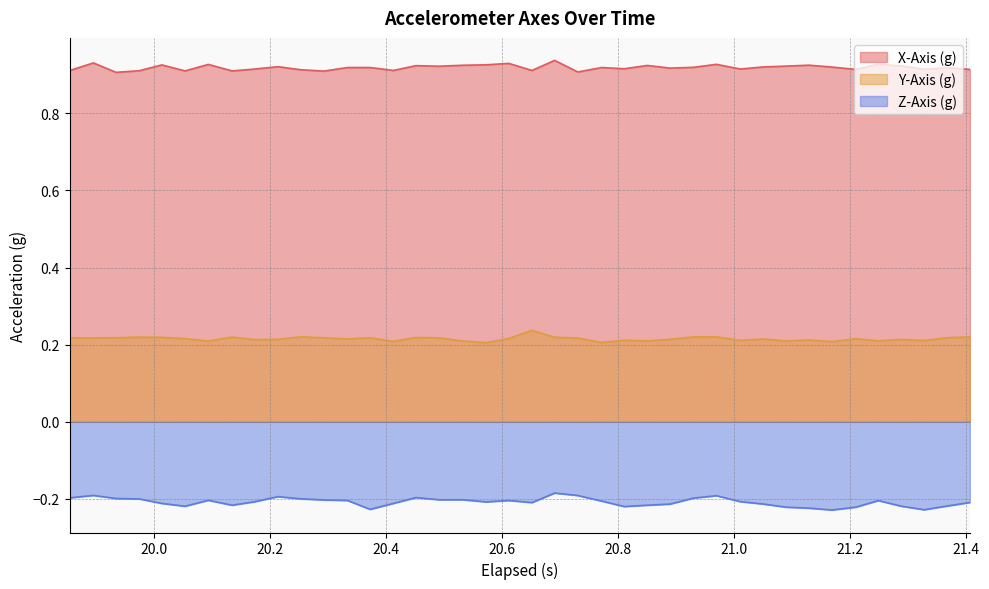

How many interior local valleys does the X-Axis (g) series have?

13